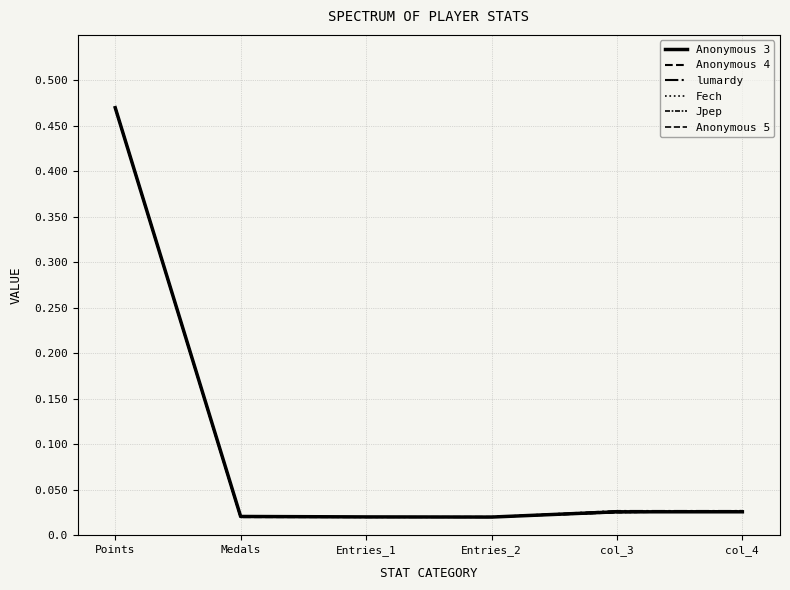

Does the chart display data point markers on the line(s)?

No